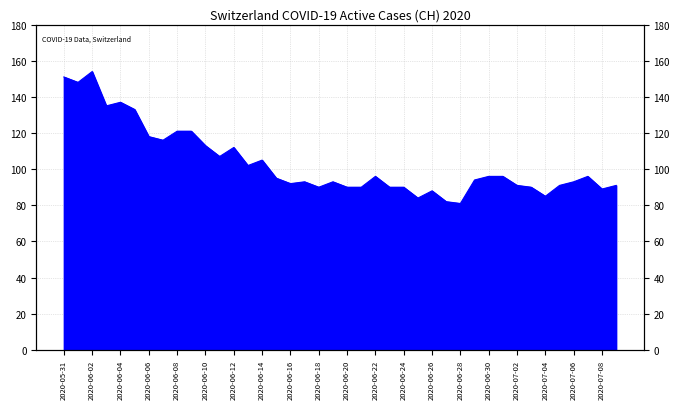

Reading left to right, extract all data points from this chart.

2020-05-31=151	2020-06-01=148	2020-06-02=154	2020-06-03=135	2020-06-04=137	2020-06-05=133	2020-06-06=118	2020-06-07=116	2020-06-08=121	2020-06-09=121	2020-06-10=113	2020-06-11=107	2020-06-12=112	2020-06-13=102	2020-06-14=105	2020-06-15=95	2020-06-16=92	2020-06-17=93	2020-06-18=90	2020-06-19=93	2020-06-20=90	2020-06-21=90	2020-06-22=96	2020-06-23=90	2020-06-24=90	2020-06-25=84	2020-06-26=88	2020-06-27=82	2020-06-28=81	2020-06-29=94	2020-06-30=96	2020-07-01=96	2020-07-02=91	2020-07-03=90	2020-07-04=85	2020-07-05=91	2020-07-06=93	2020-07-07=96	2020-07-08=89	2020-07-09=91